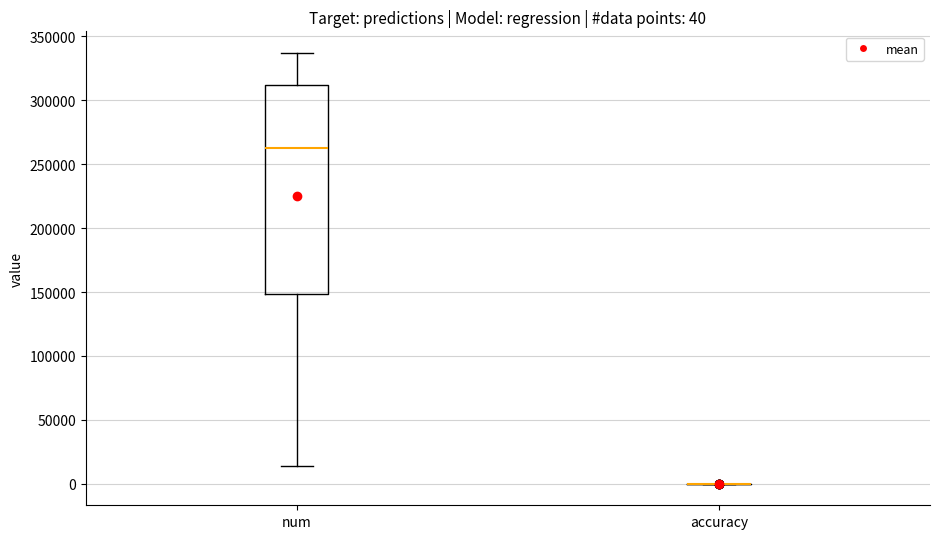

Which box is the tallest, from its lower edge to its upper edge?

num